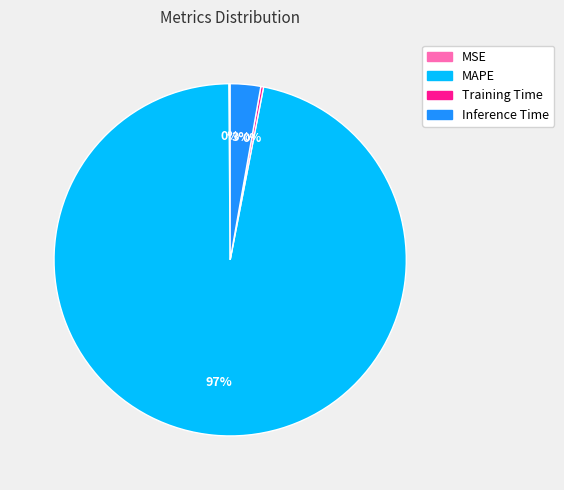

Is it true that Inference Time is 3% of the pie?

True